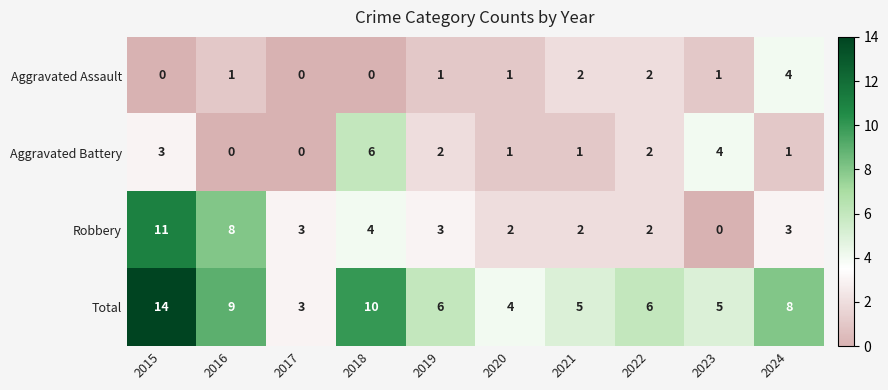

Is it true that Total equals 14 at 2024?

False